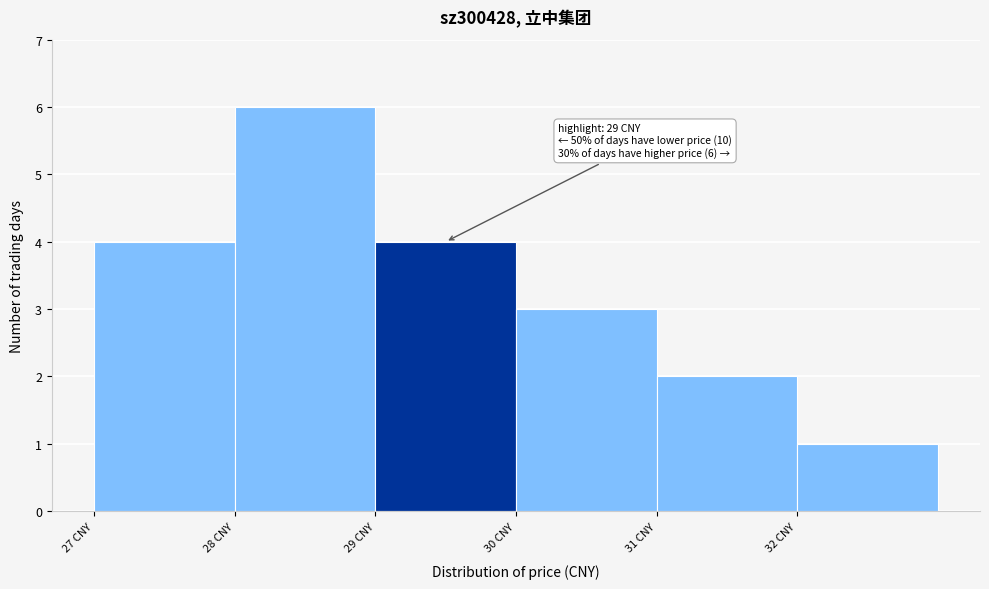

Over which range of the x-axis is the bar tallest?

28 to 29